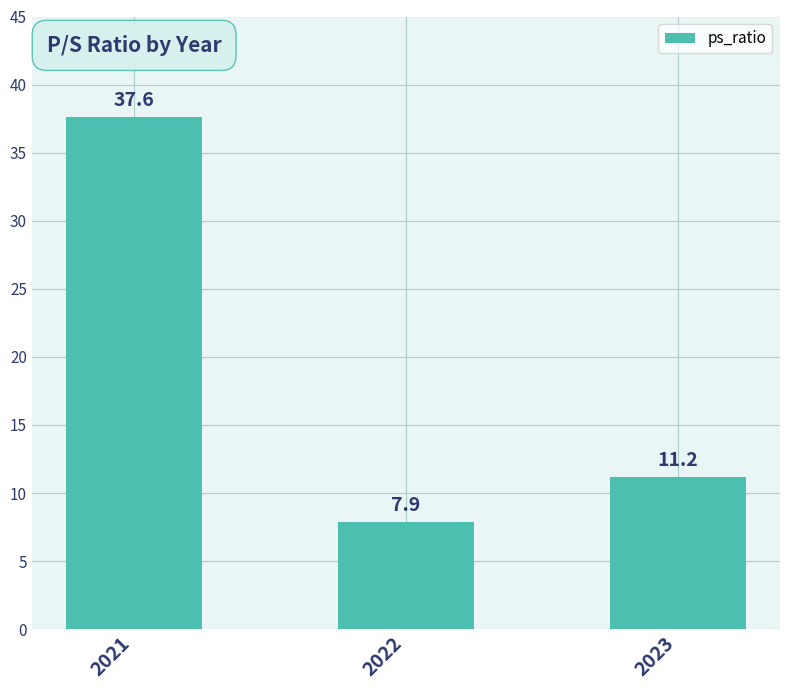

What is the sum of all values?

56.7